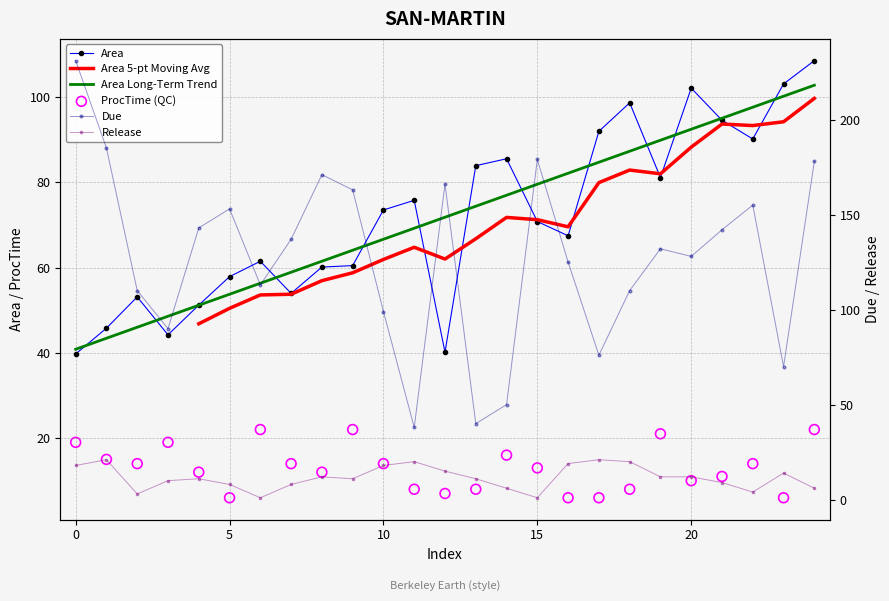

What is the total value across all series at 13?

142.9